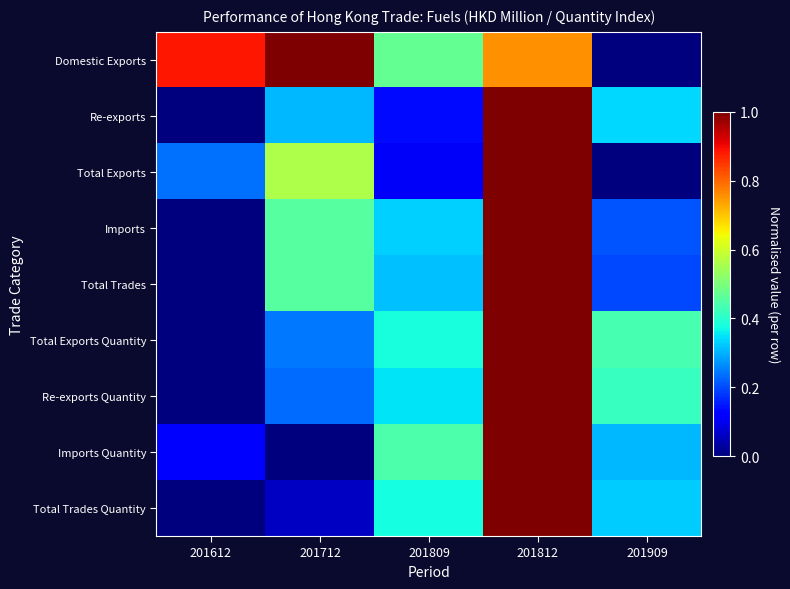

Between 201812 and 201612, which is larger?

201612